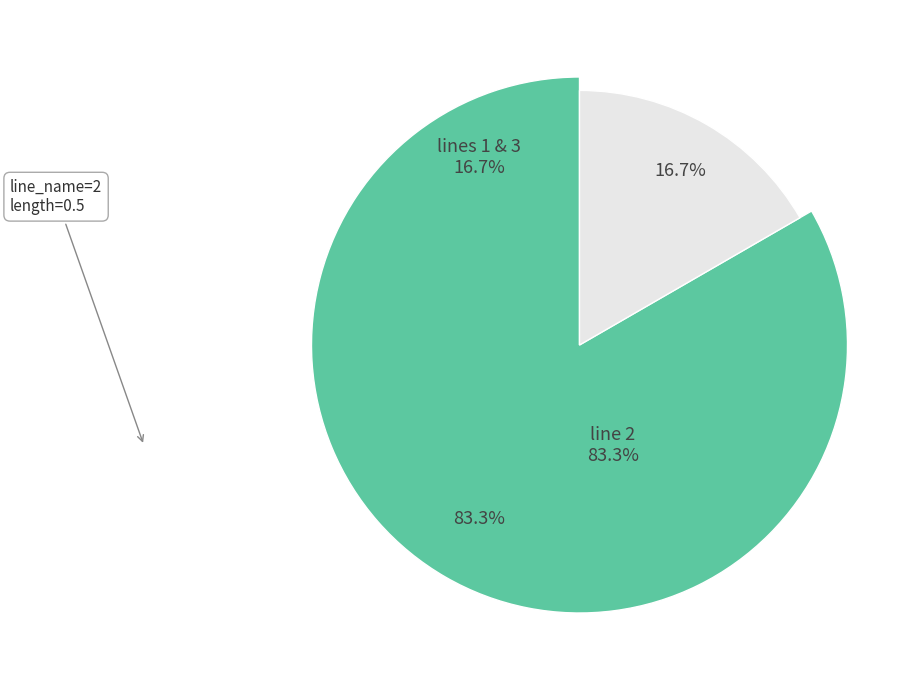

Is it true that 1 is 8% of the pie?

True